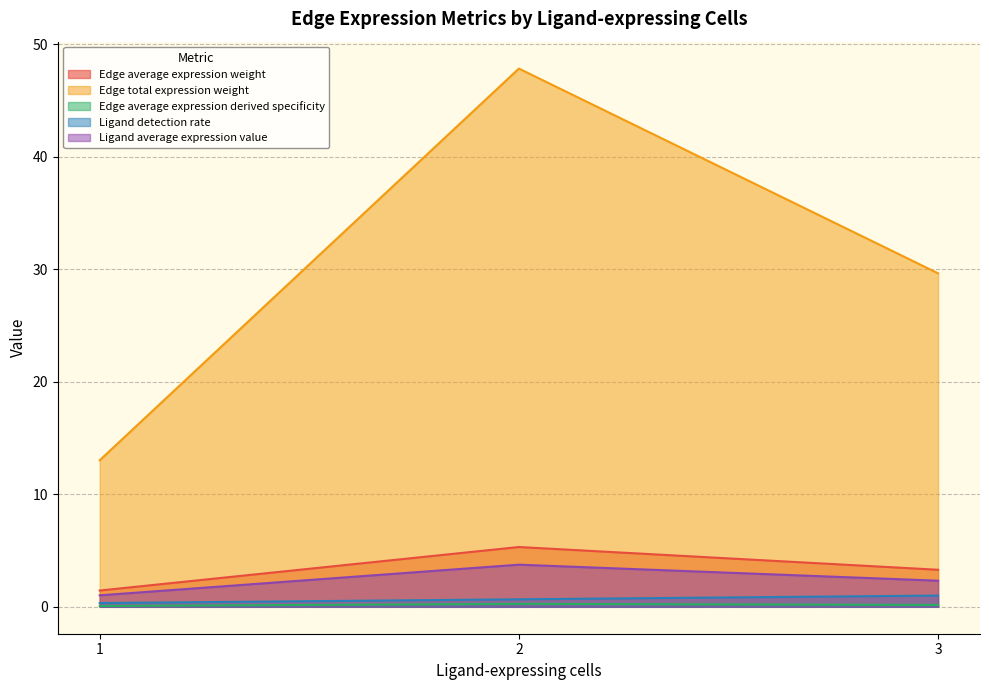

Rank the series by their maximum value, from lowest to highest.

Edge average expression derived specificity, Ligand detection rate, Ligand average expression value, Edge average expression weight, Edge total expression weight